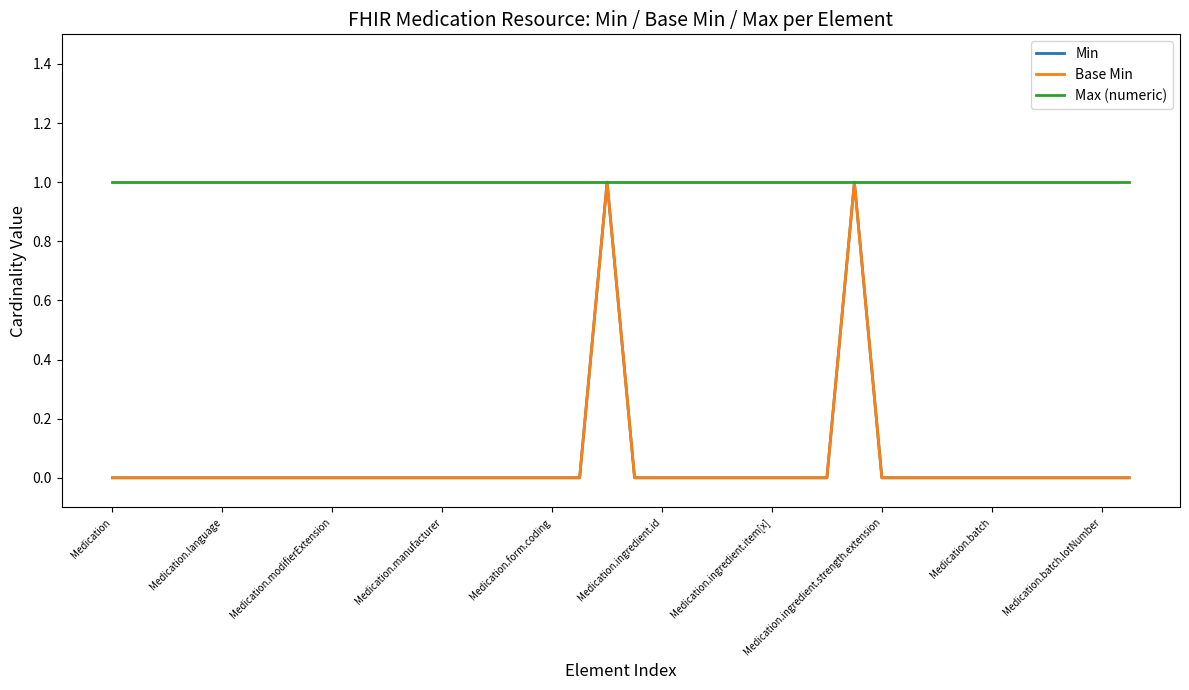

Does the chart have visible grid lines?

No